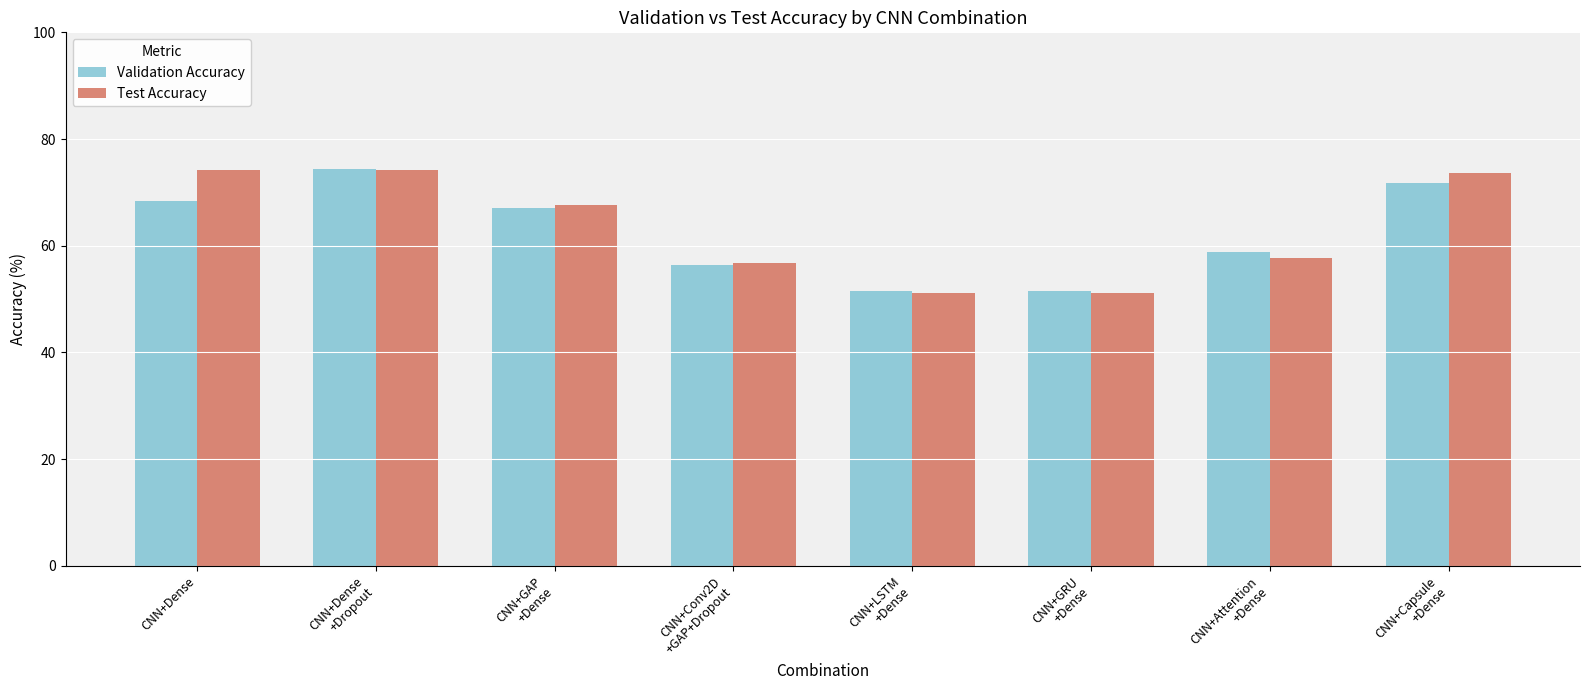

What is the label of the 5th bar from the left?

CNN+LSTM
+Dense